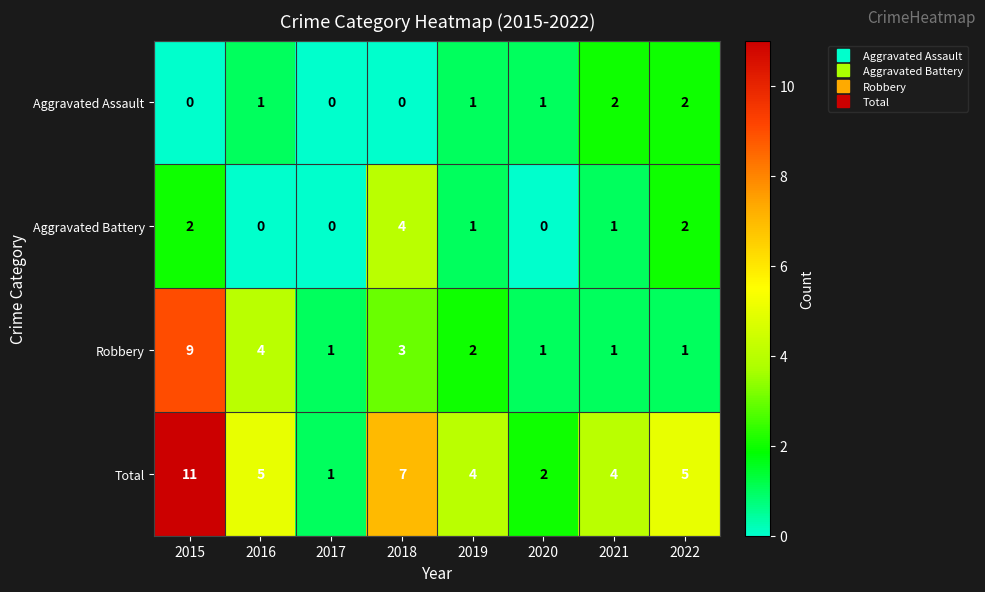

Where does the Total series first go above 5?

2015